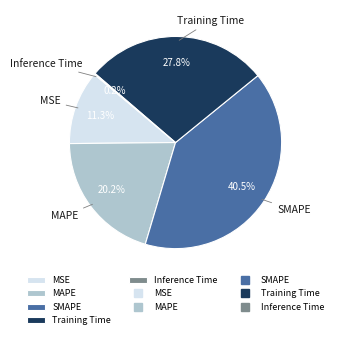

To the nearest percent, what is the combined percentage of Training Time and MAPE?

48%